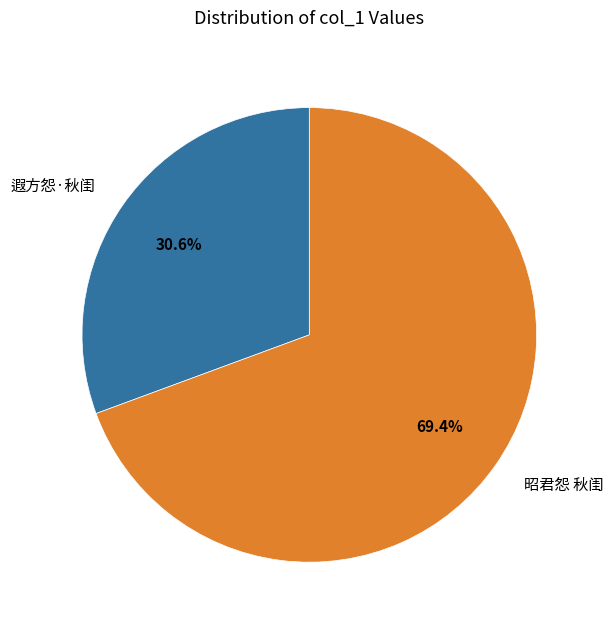

How many slices are in this pie chart?

2